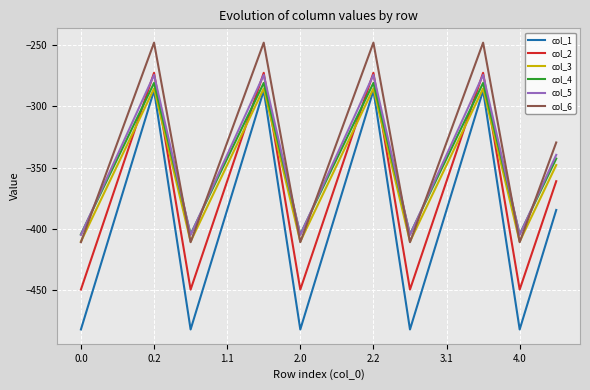

What is the minimum value shown in the chart?

-482.0